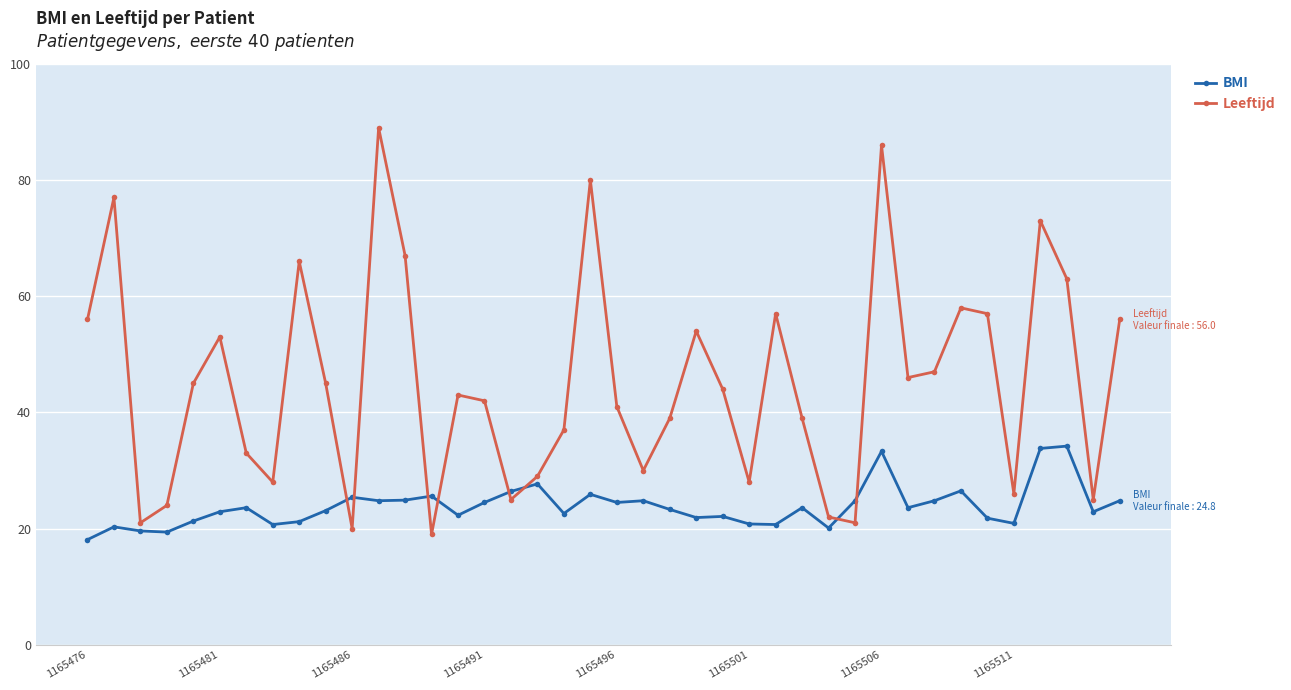

What is the value of the BMI point at the 2nd from the left?

20.3